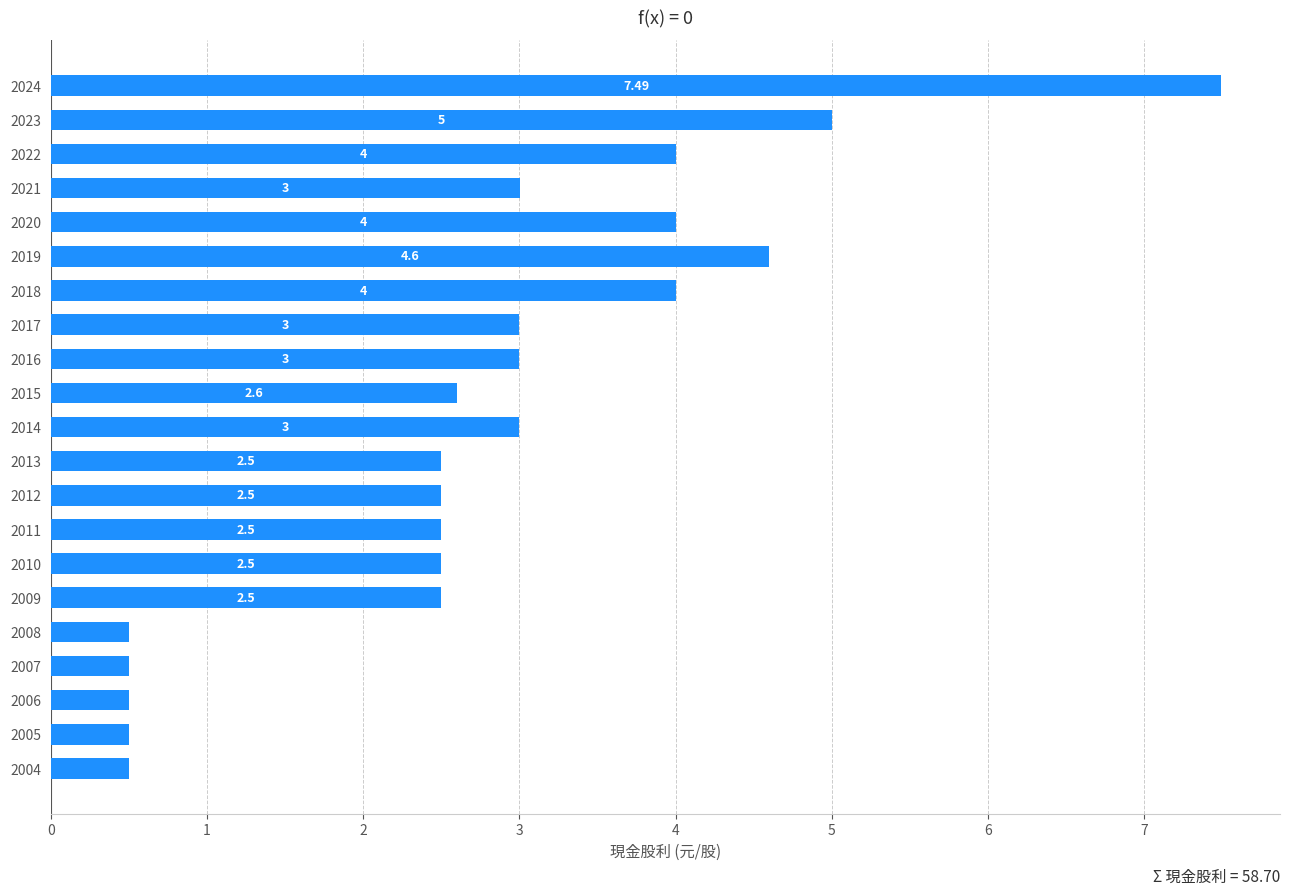

What is the change in value from 2018 to 2015?

-1.4